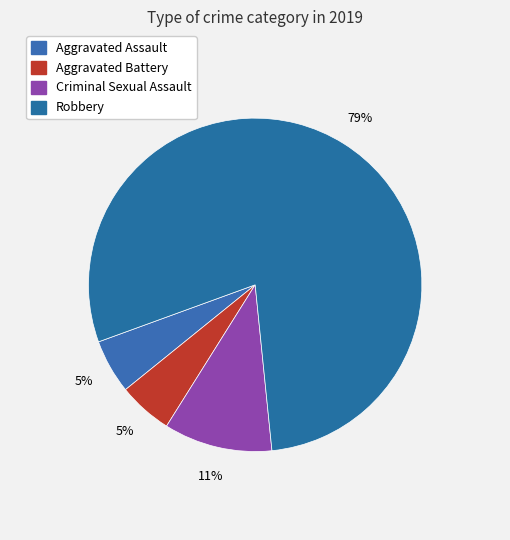

Rank the categories by value from highest to lowest.

Robbery, Criminal Sexual Assault, Aggravated Assault, Aggravated Battery